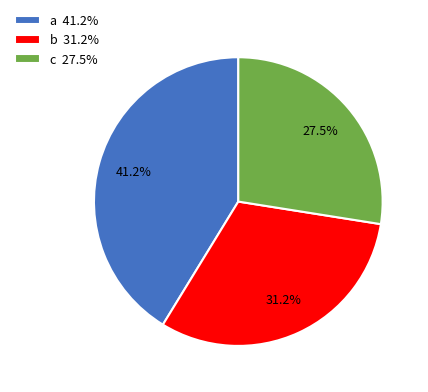

Is b 31.2% the majority of the pie?

No